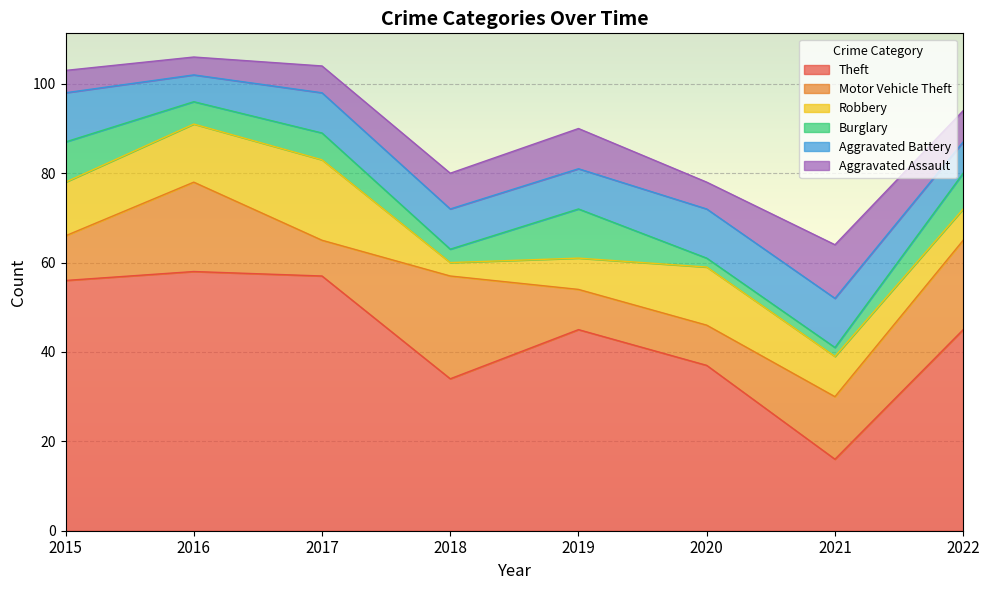

What is the sum of the Burglary values at 2016 and 2021?

7